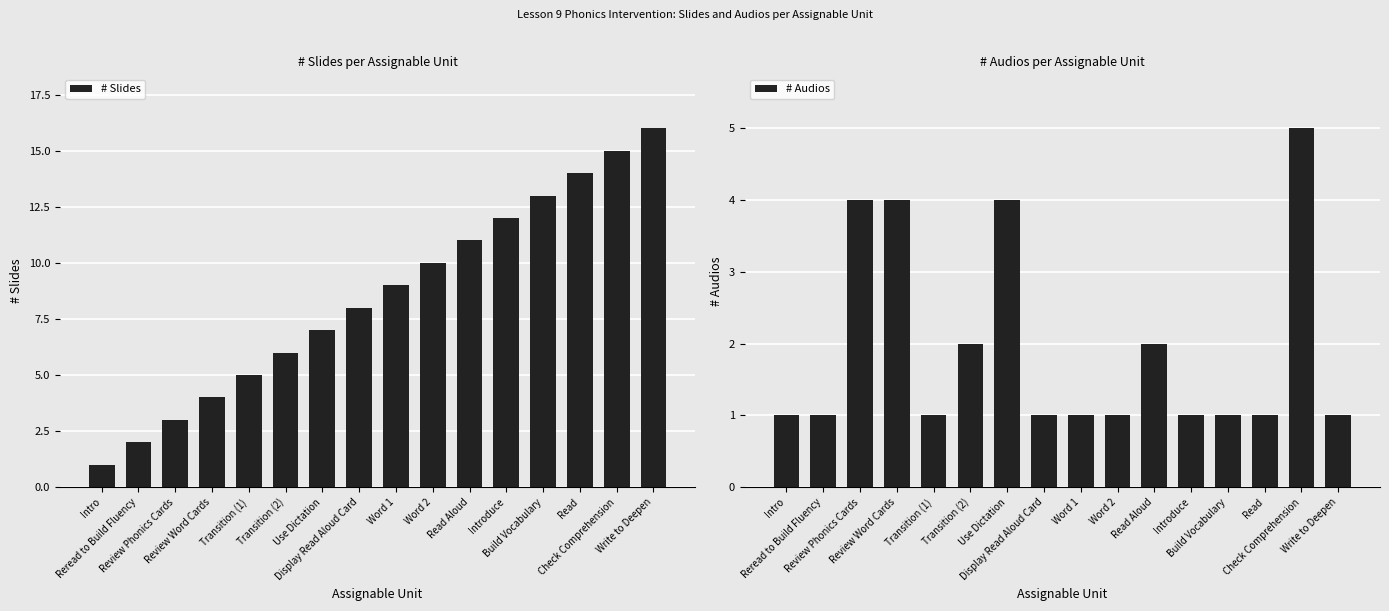

Rank the categories by # Audios value from highest to lowest.

Check Comprehension, Review Phonics Cards, Review Word Cards, Use Dictation, Transition (2), Read Aloud, Intro, Reread to Build Fluency, Transition (1), Display Read Aloud Card, Word 1, Word 2, Introduce, Build Vocabulary, Read, Write to Deepen